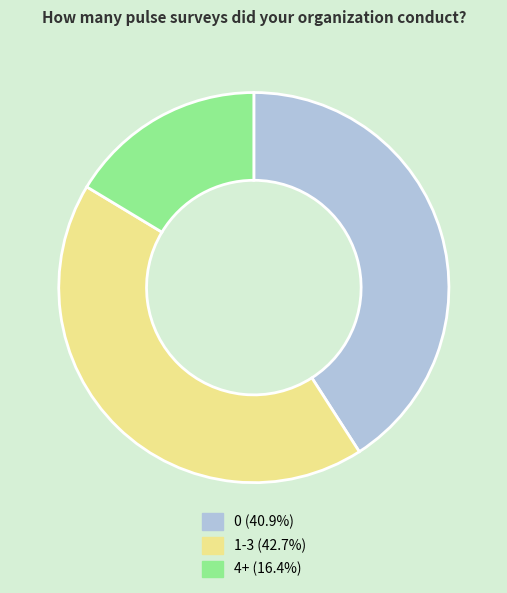

How many slices are in this pie chart?

3